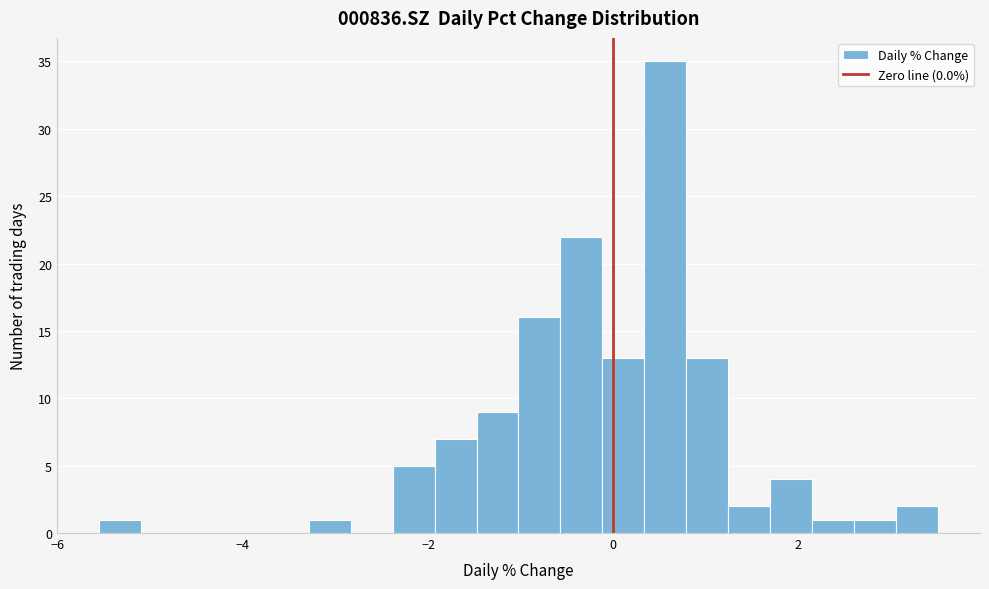

Around what value on the x-axis is the tallest bar? Give the approximate position of its centre, as read against the axis.

0.6